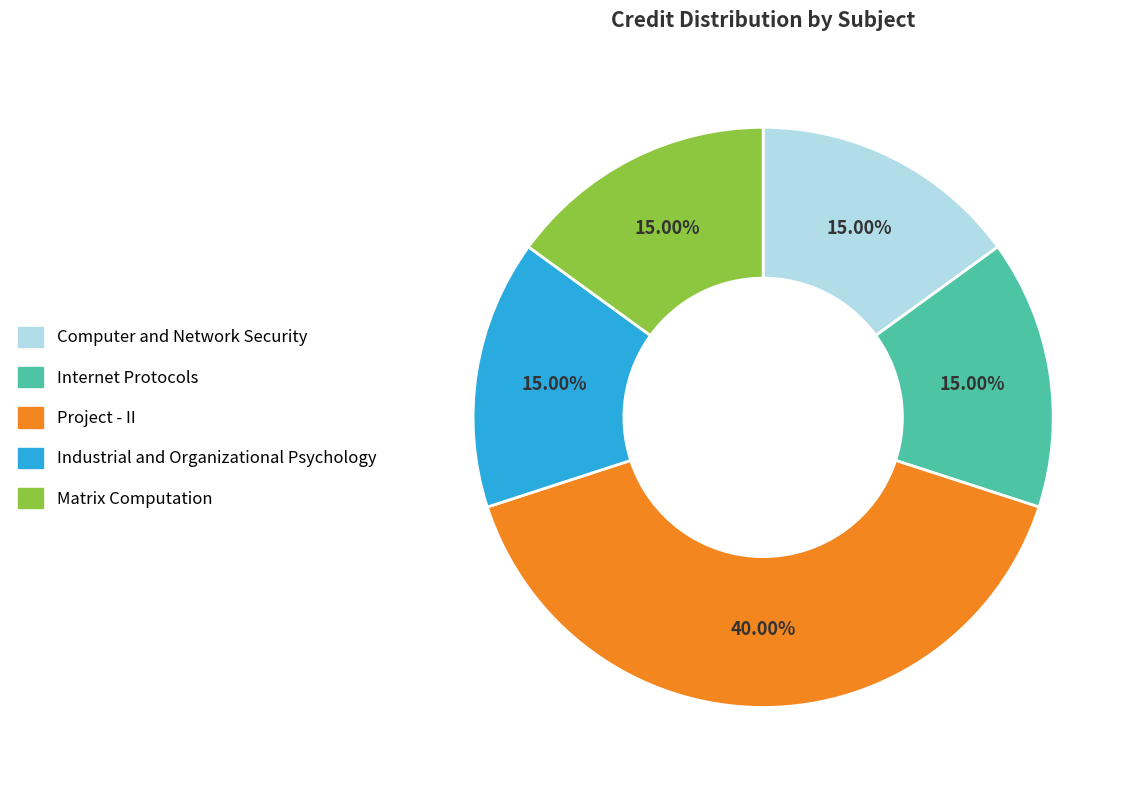

How much of the chart is everything except Matrix Computation?

85.0%